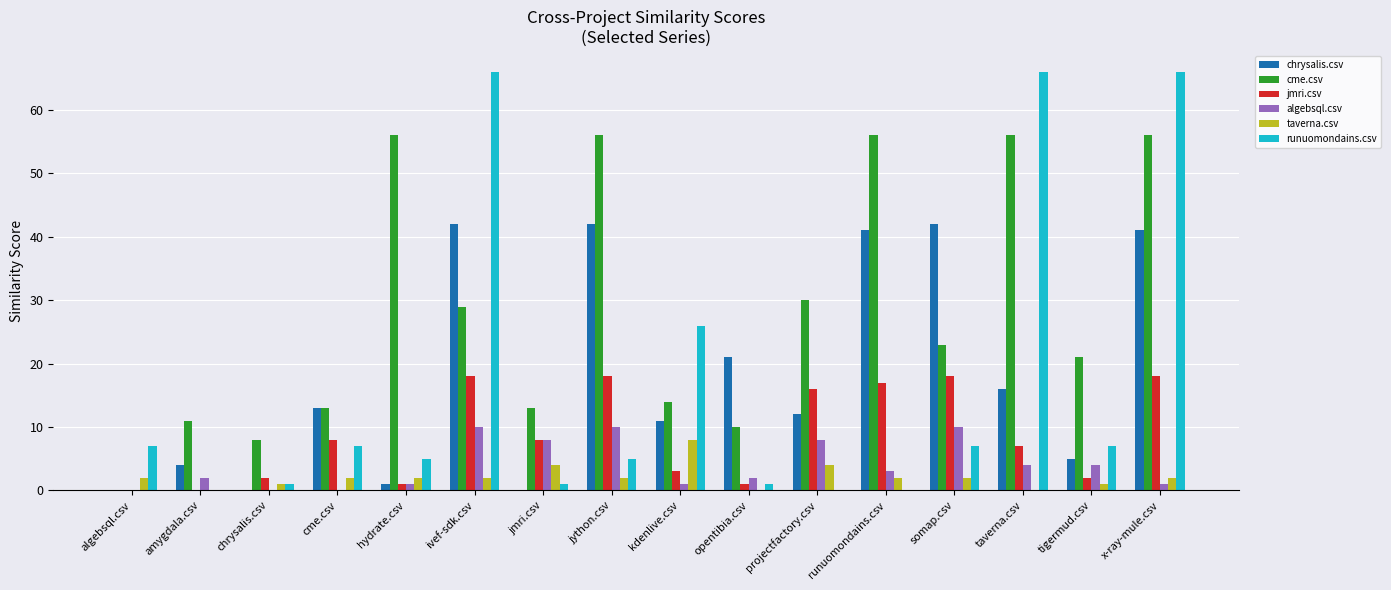

What is the sum of the algebsql.csv values at amygdala.csv and ivef-sdk.csv?

12